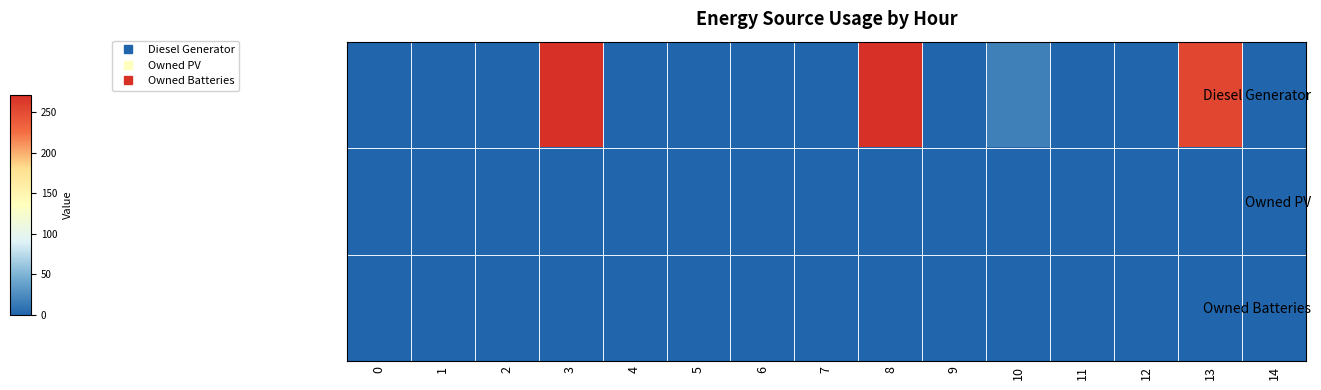

Between 4 and 2, which is larger?

4